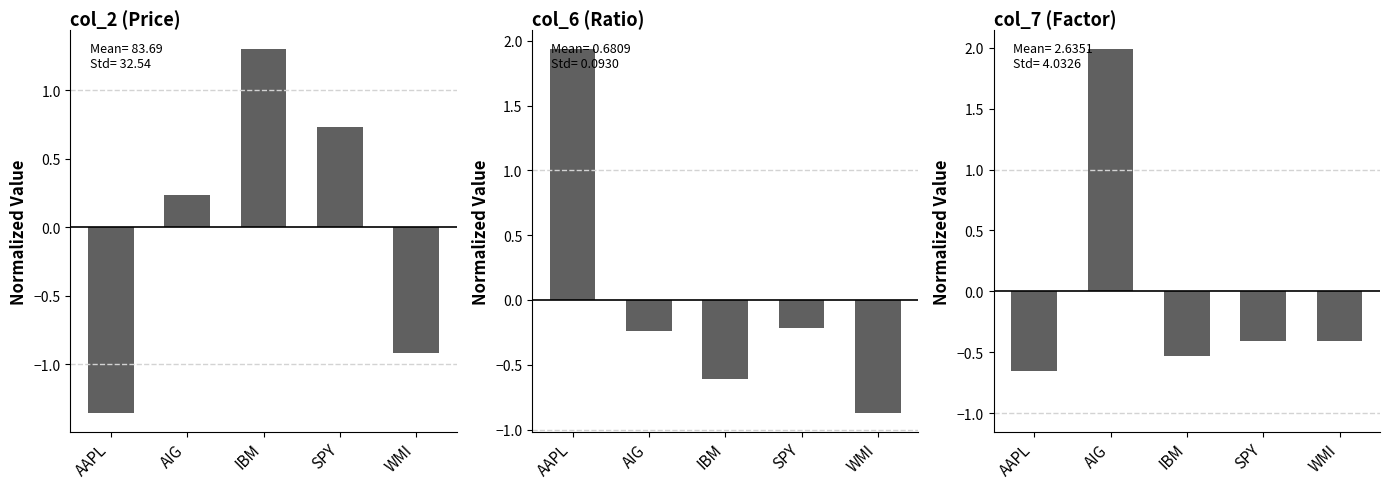

Between IBM and AIG, which is larger?

IBM